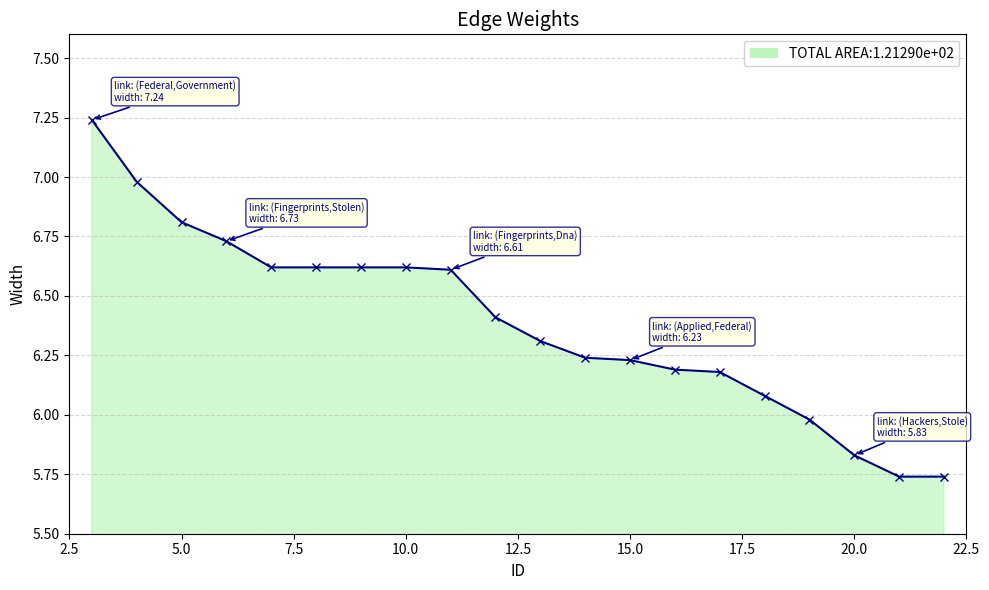

What is the value of the 7th point from the left?

6.6